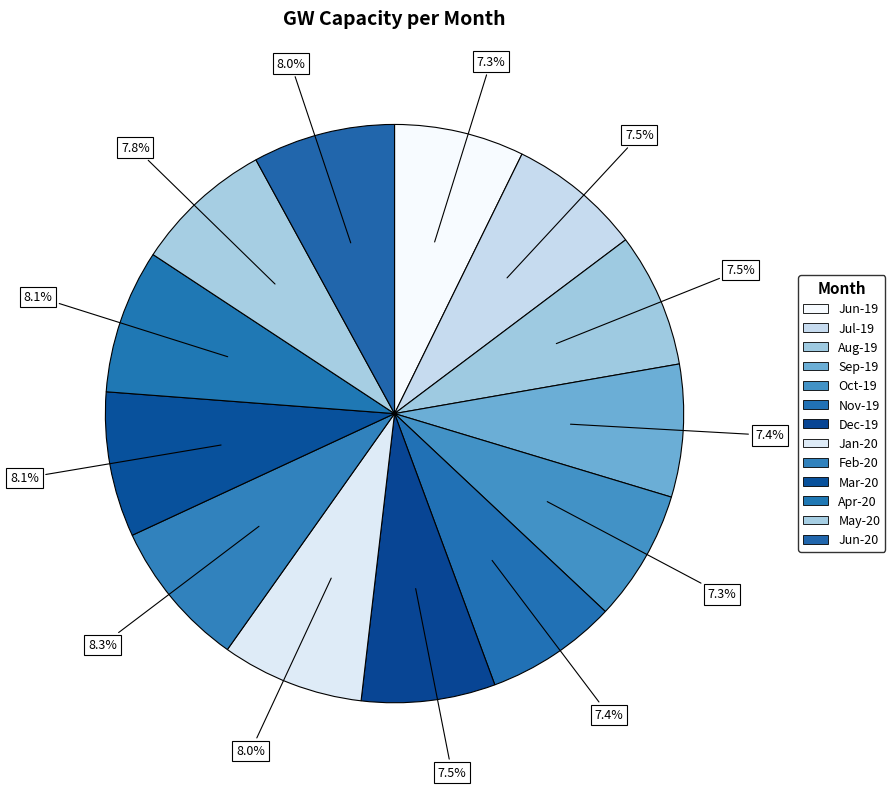

To the nearest percent, what is the combined percentage of Aug-19 and May-20?

15%